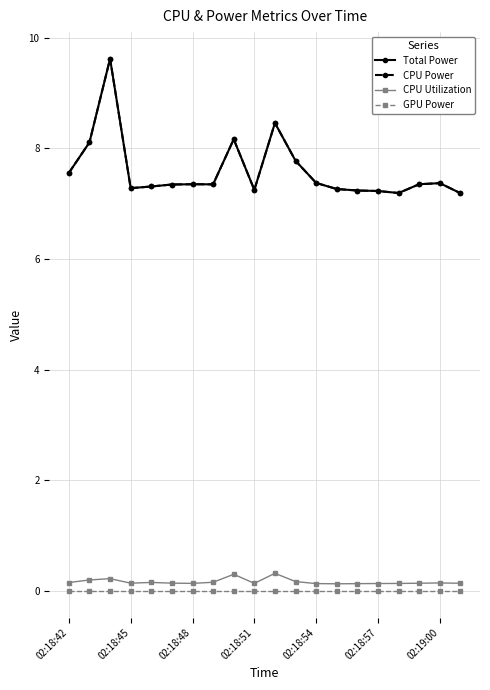

Does the chart display data point markers on the line(s)?

Yes